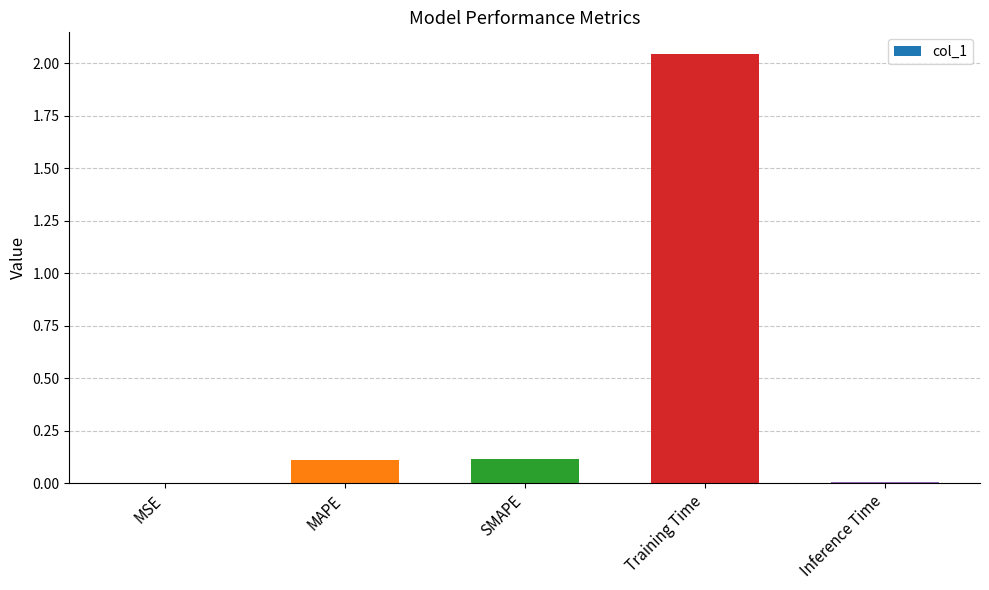

What is the sum of all values?

2.3